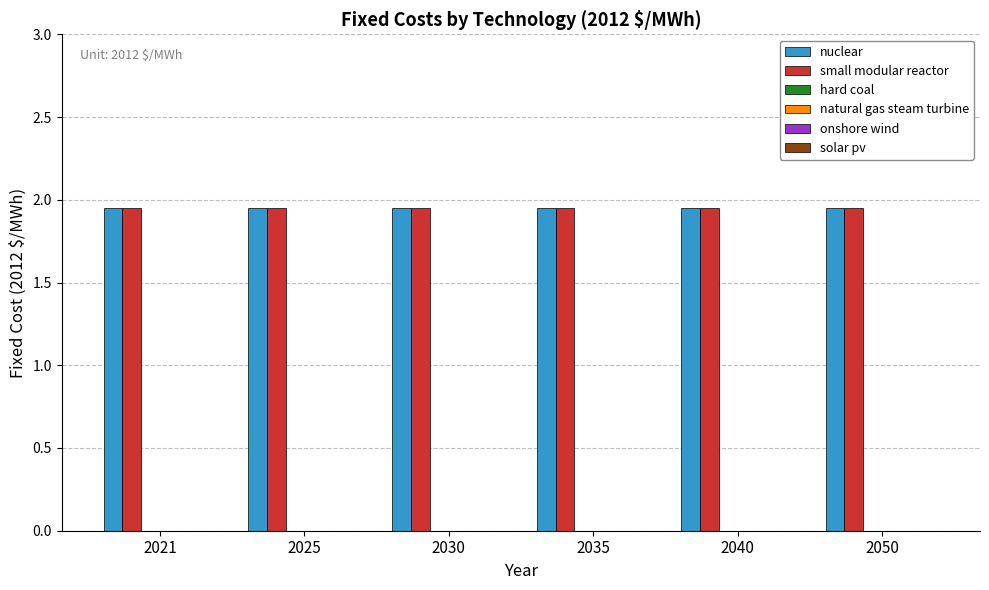

Reading left to right, list all the values displayed in this chart.

nuclear: 1.9	1.9	1.9	1.9	1.9	1.9
small modular reactor: 1.9	1.9	1.9	1.9	1.9	1.9
hard coal: 0.0	0.0	0.0	0.0	0.0	0.0
natural gas steam turbine: 0.0	0.0	0.0	0.0	0.0	0.0
onshore wind: 0.0	0.0	0.0	0.0	0.0	0.0
solar pv: 0.0	0.0	0.0	0.0	0.0	0.0